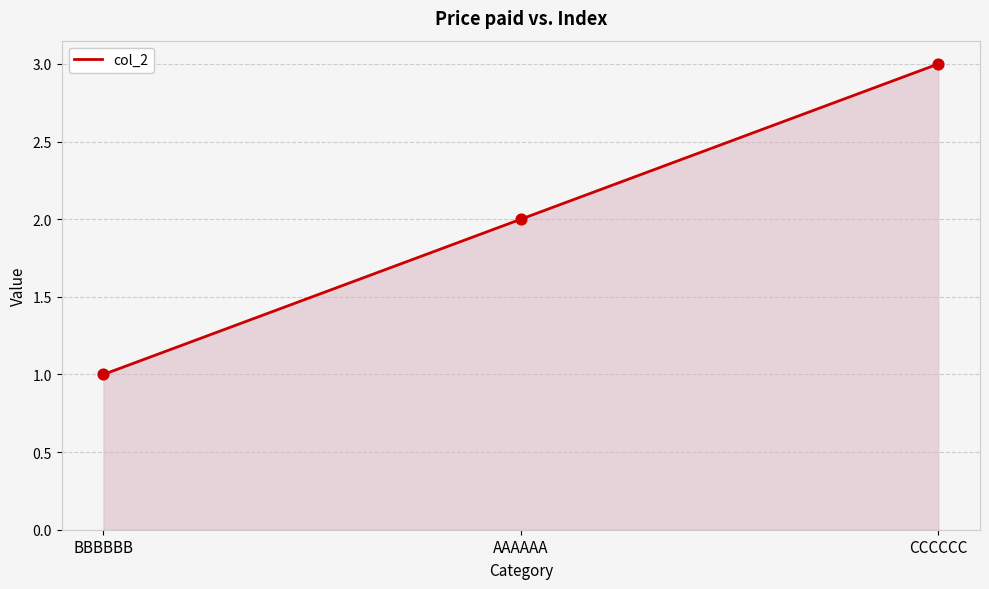

Which has a higher value, BBBBBB or CCCCCC?

CCCCCC